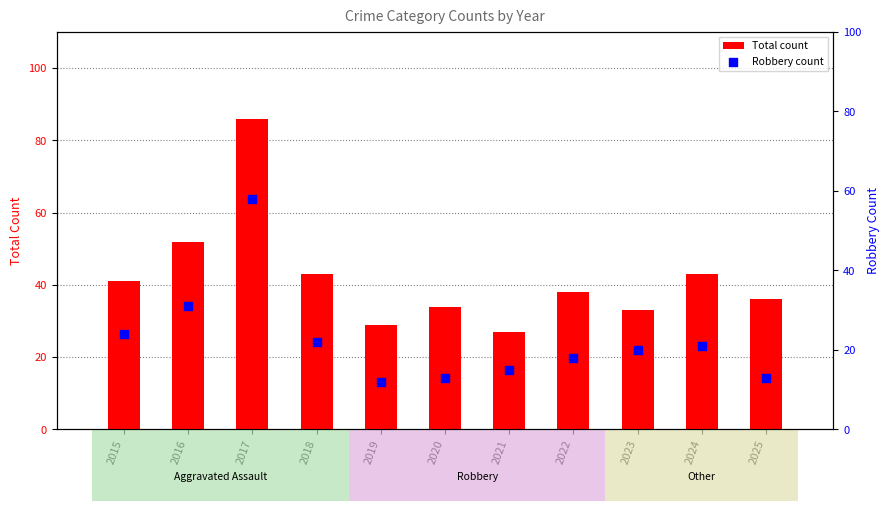

Which series has the largest total across all categories?

Total count